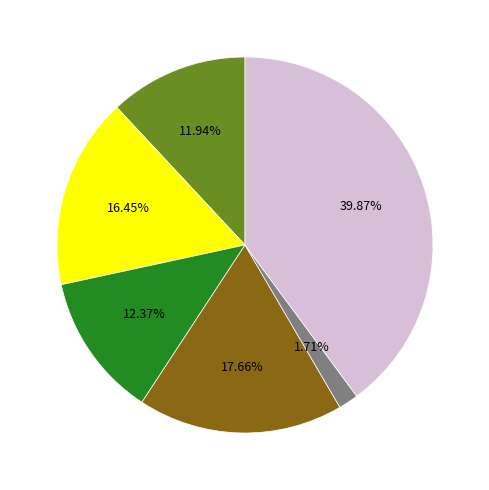

Is there a majority slice in this chart?

No